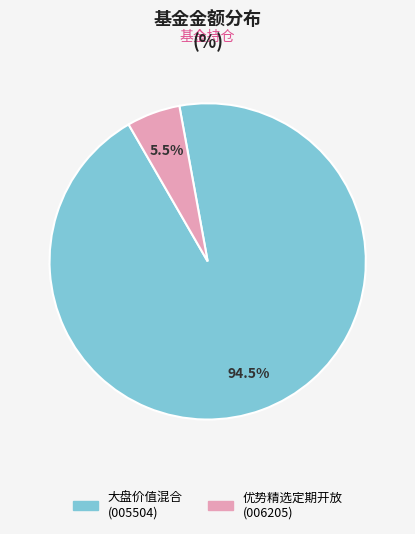

To the nearest percent, what is the difference between the largest and smallest slice percentages?

89%